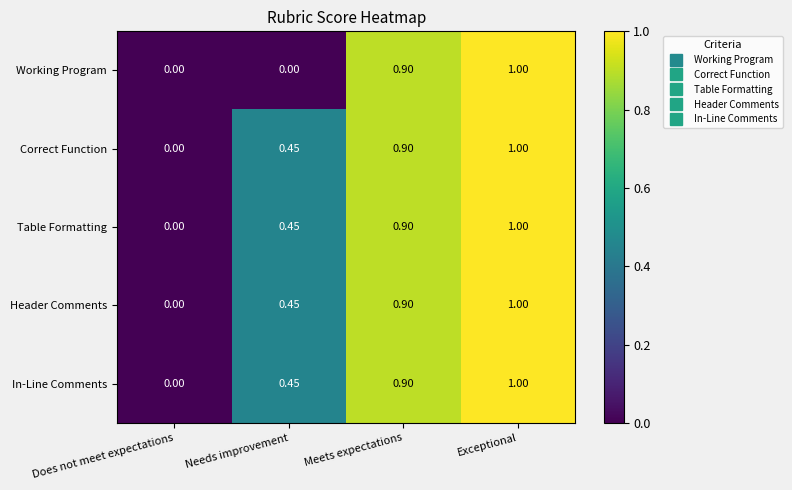

At which category is the sum across all series the highest?

Exceptional